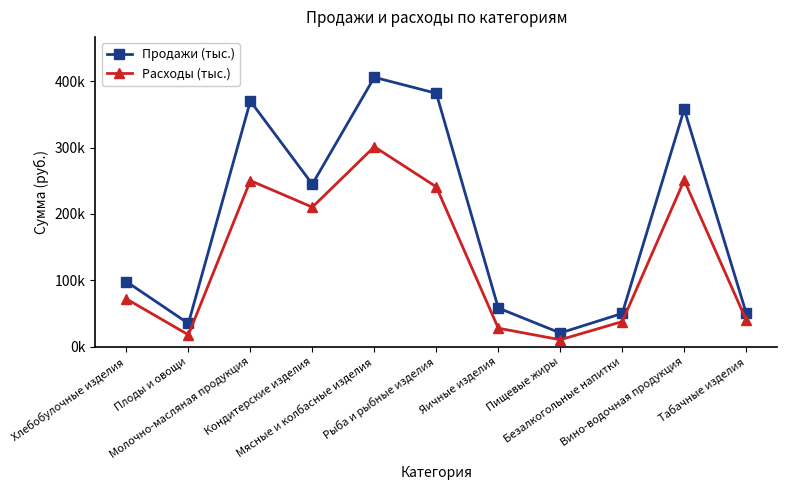

True or false: Расходы (тыс.) has a value of 240839 at Рыба и рыбные изделия.

True